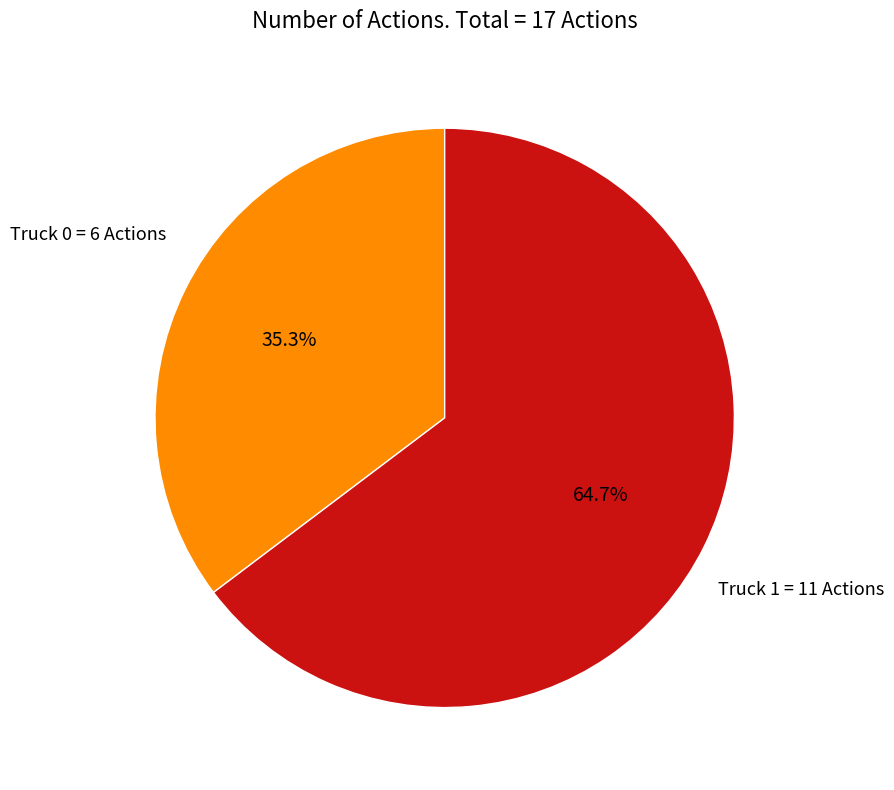

To the nearest percent, what is the difference between the largest and smallest slice percentages?

29%